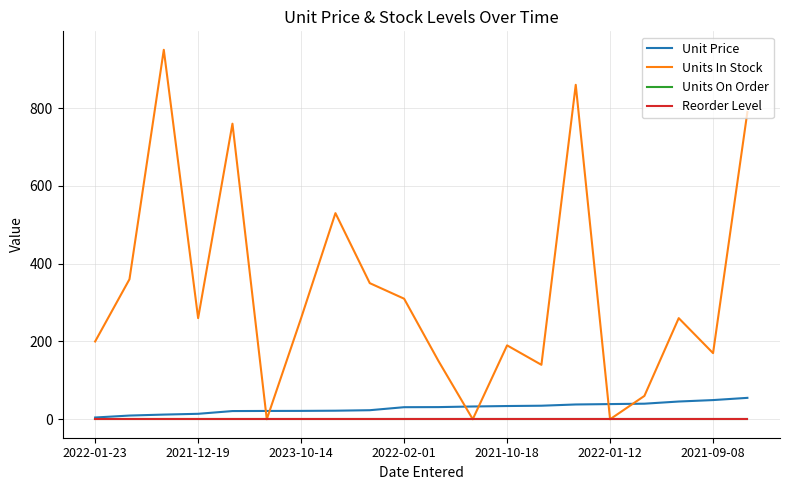

Does the chart have visible grid lines?

Yes